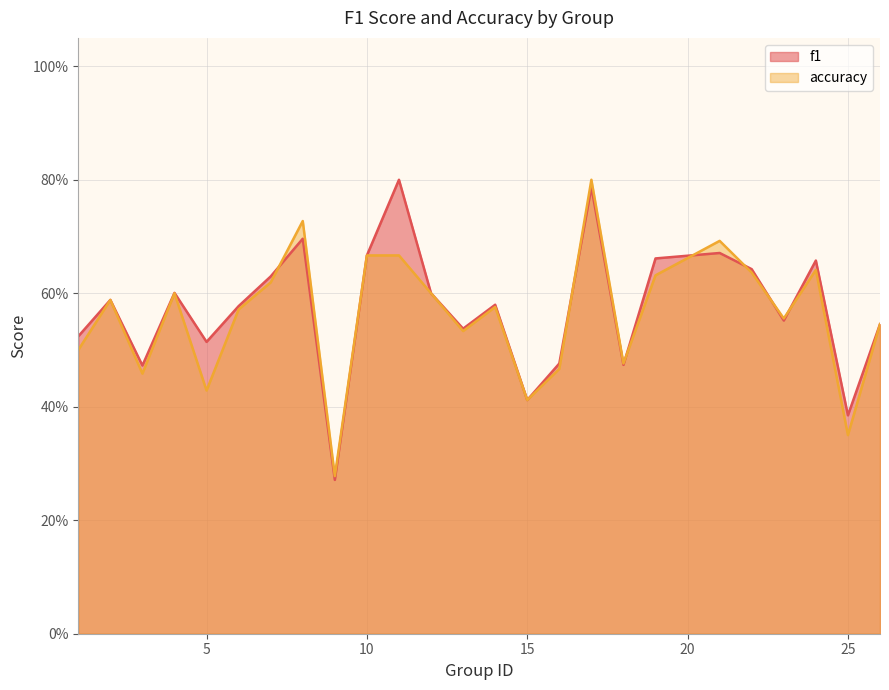

Between 25 and 4, which is larger?

4